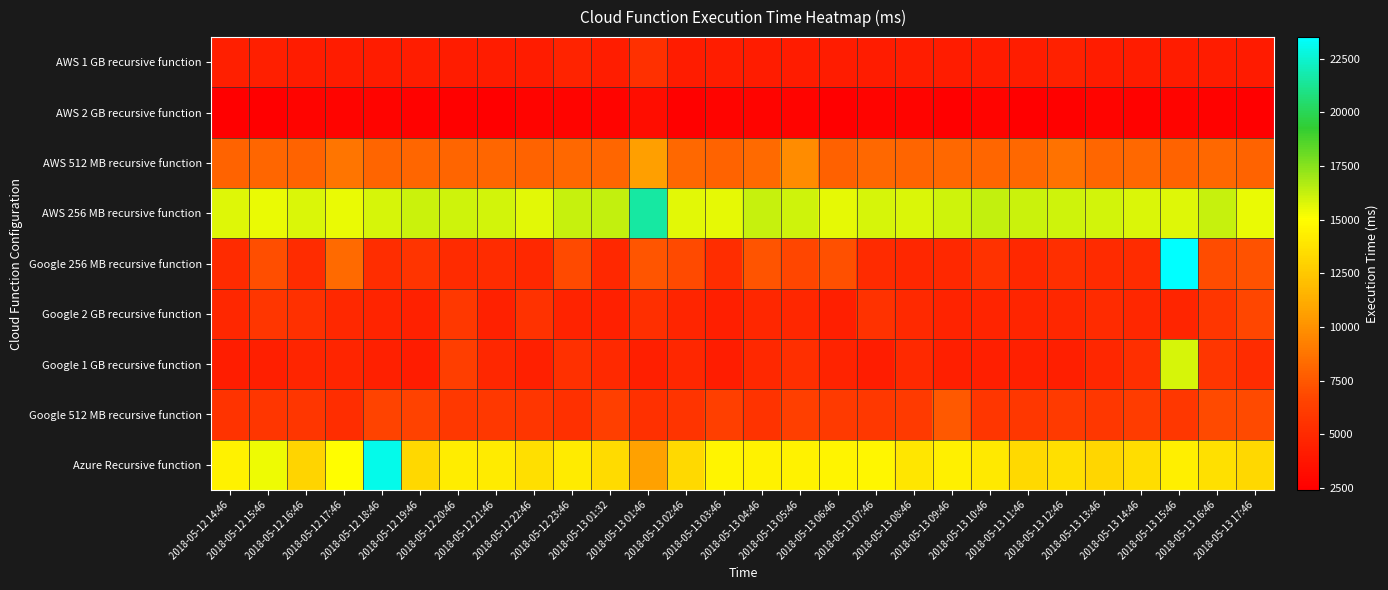

Count the number of data series in this chart.

9